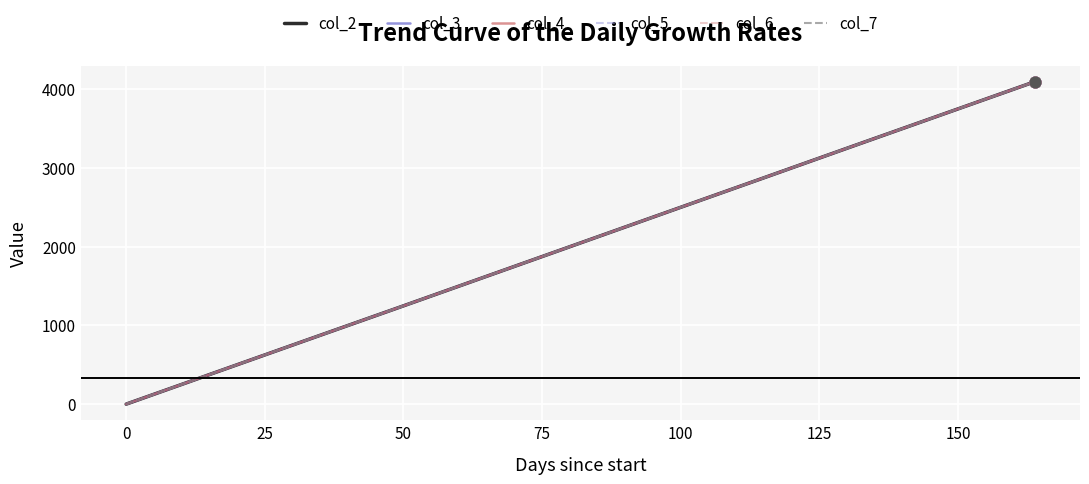

Which series has the largest total across all categories?

col_2